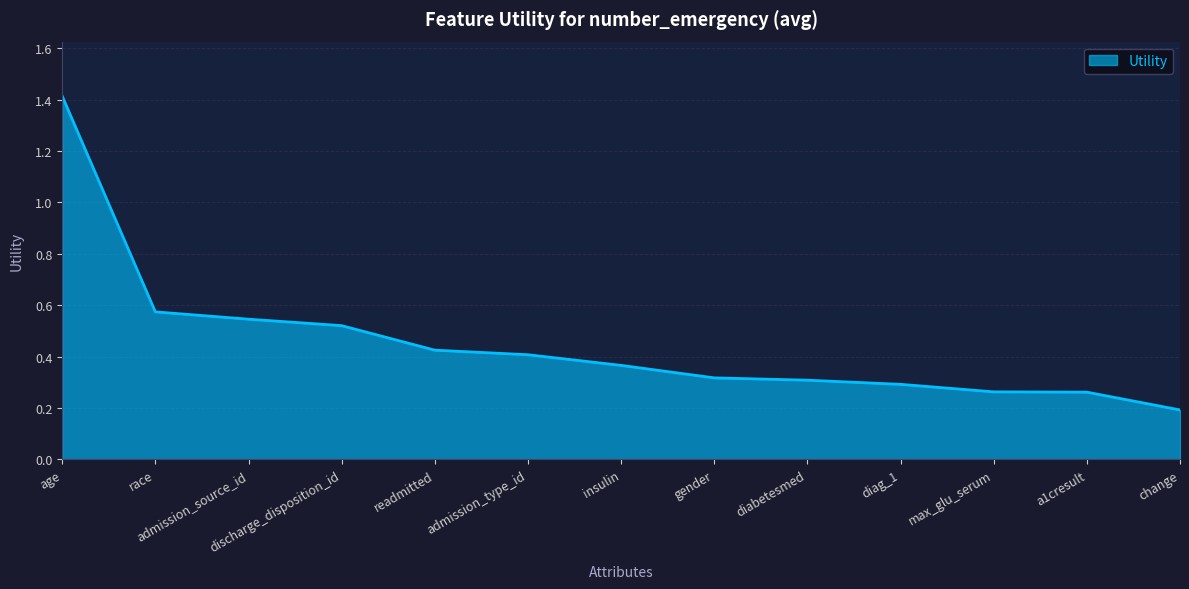

Between insulin and discharge_disposition_id, which is larger?

discharge_disposition_id